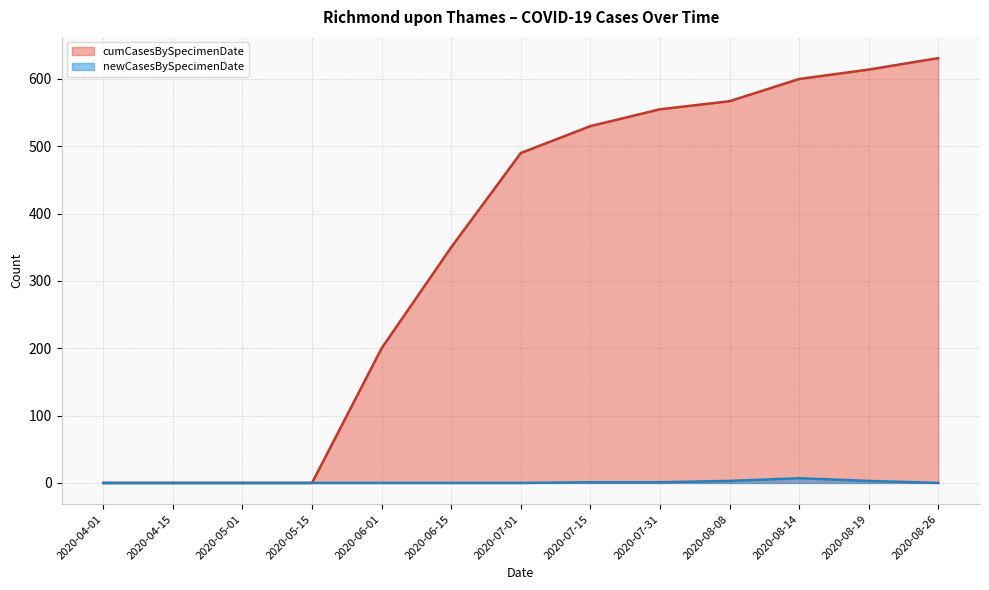

Which category has the lowest value in the newCasesBySpecimenDate series?

2020-04-01